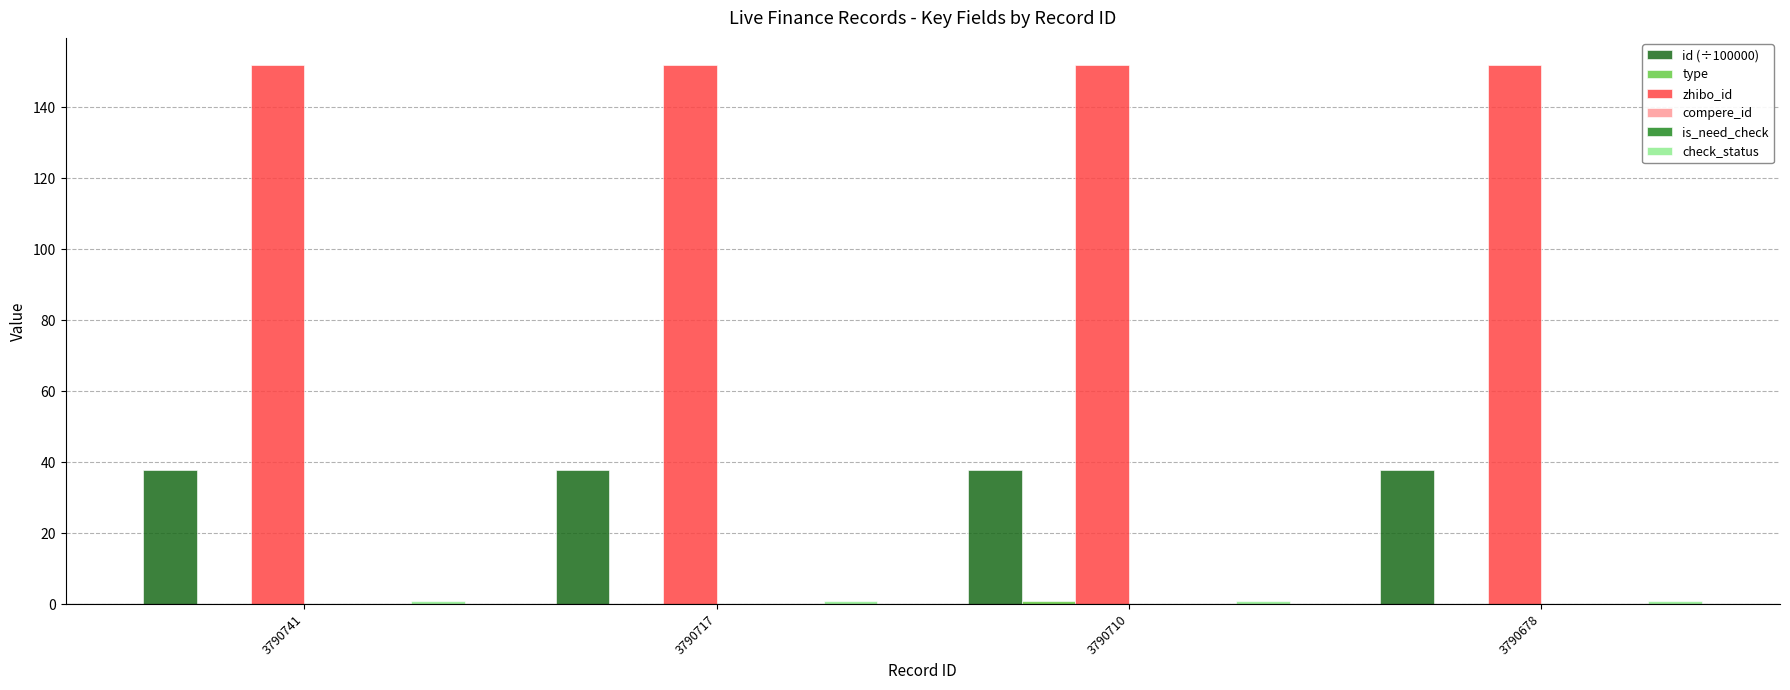

Rank the series at 3790741 from highest to lowest value.

zhibo_id, id (÷100000), check_status, type, compere_id, is_need_check